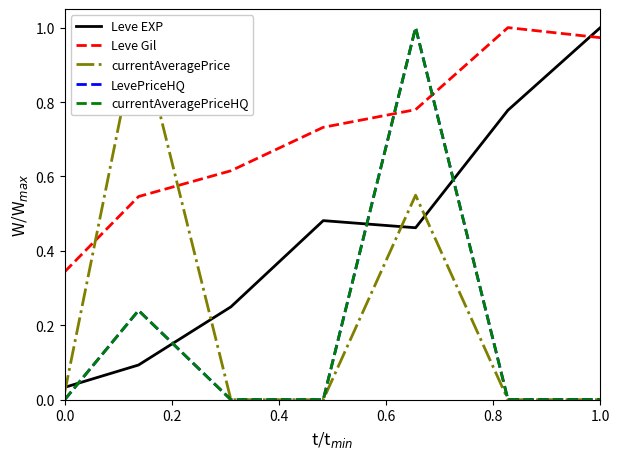

The currentAveragePriceHQ series shows 0.0 at 0.0. True or false?

True